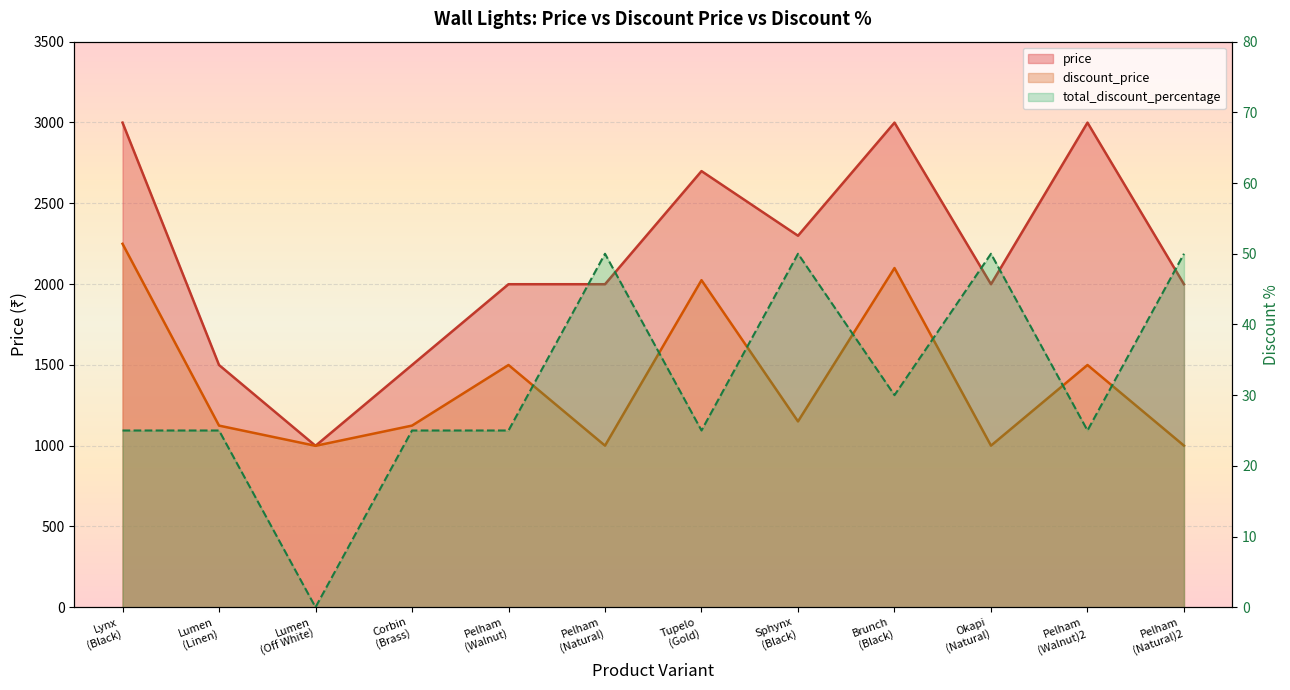

Between Tupelo
(Gold) and Pelham
(Natural)2, which is larger?

Tupelo
(Gold)